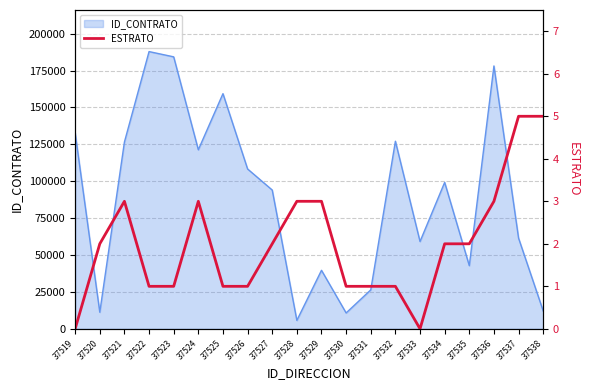

How many lines are shown in the chart?

1